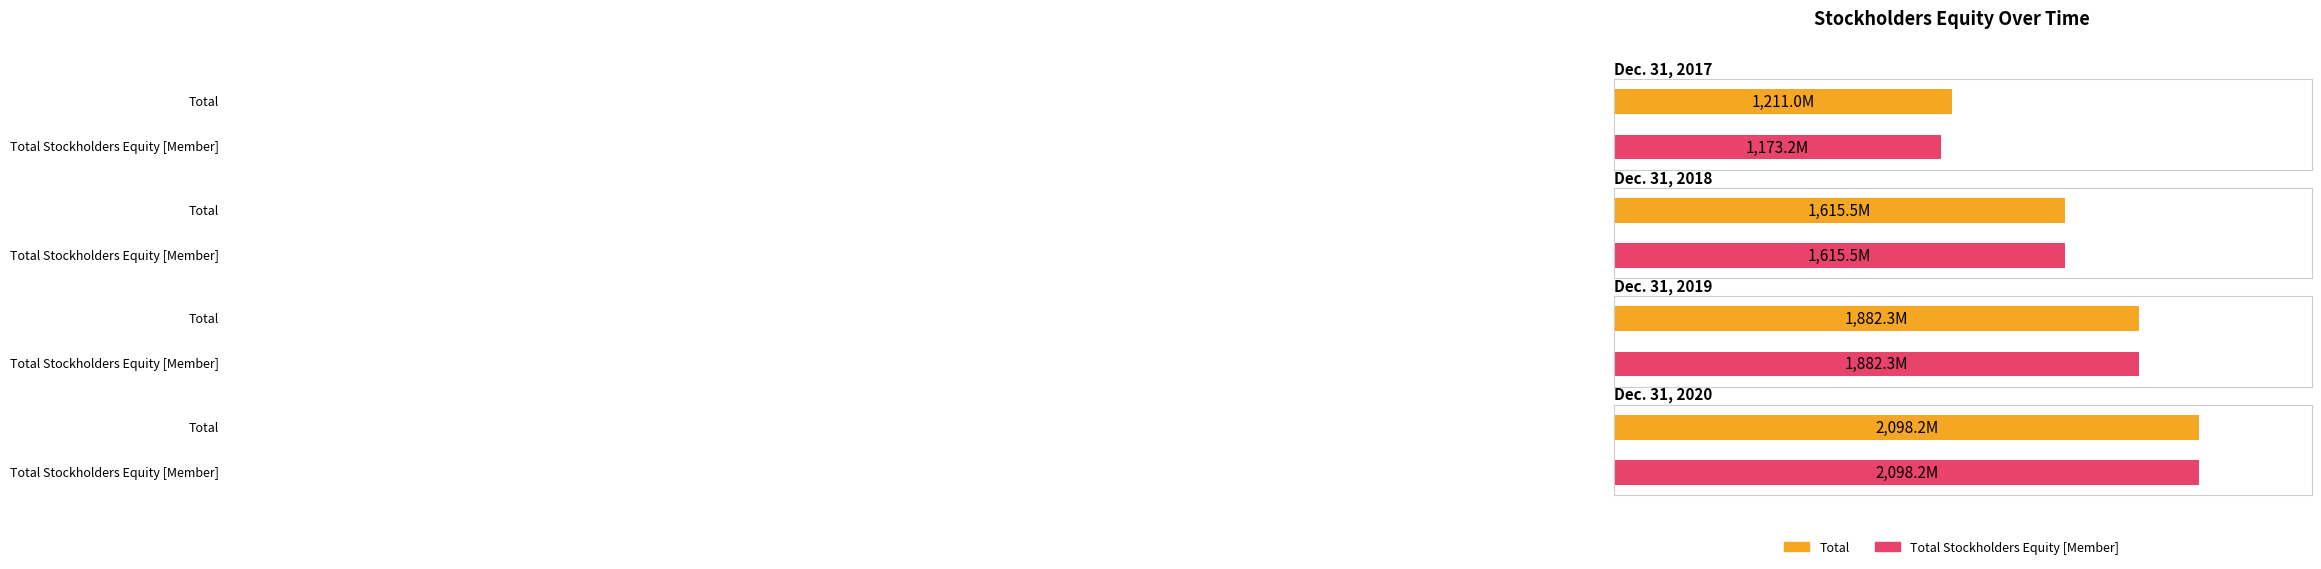

Between Dec. 31, 2018 and Dec. 31, 2017, which is larger?

Dec. 31, 2018